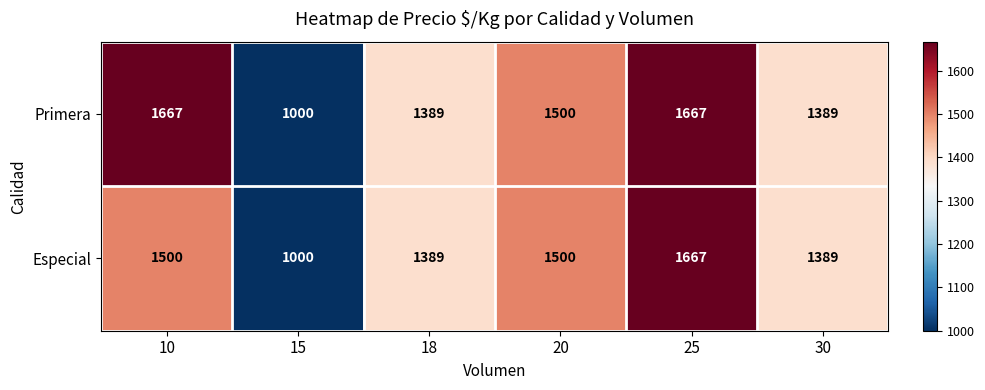

What is the approximate value of Primera at 18, to the nearest 100?

1400